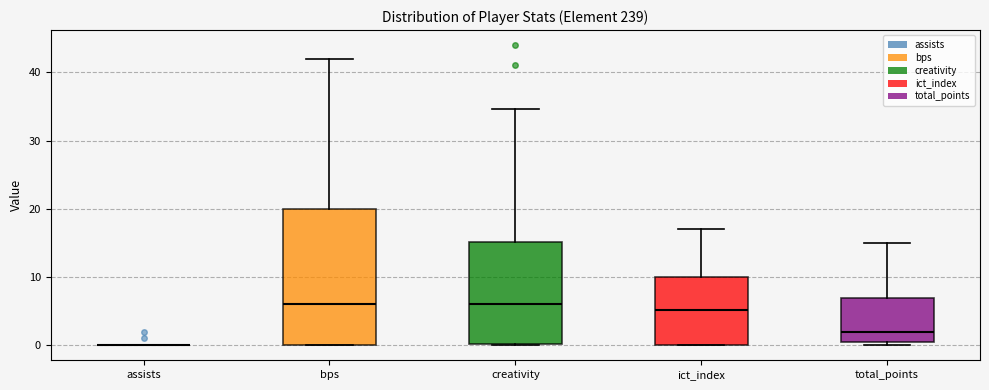

Where is the lower edge of the box for ict_index on the y-axis? The values are not printed on the chart, so give them approximately, as read against the axis.

0